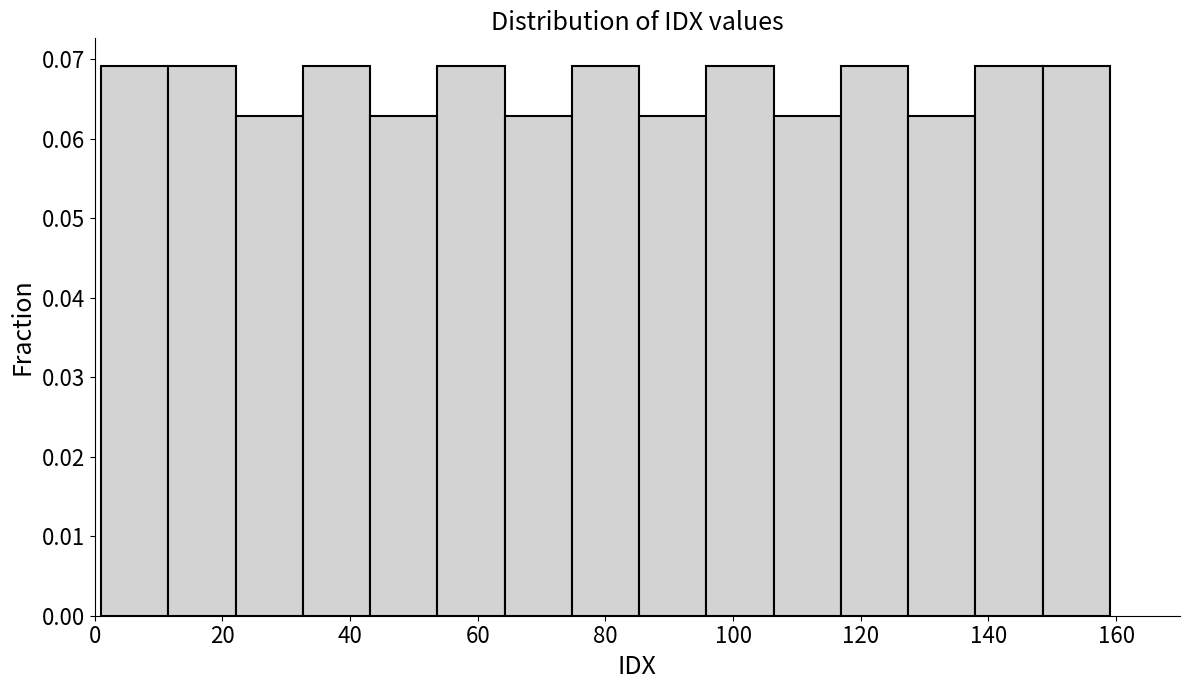

What is the height of the bar covering 12 to 22 on the x-axis? Neither the bar edges nor the heights are printed on the chart, so give them approximately, as read against the axes.

0.069